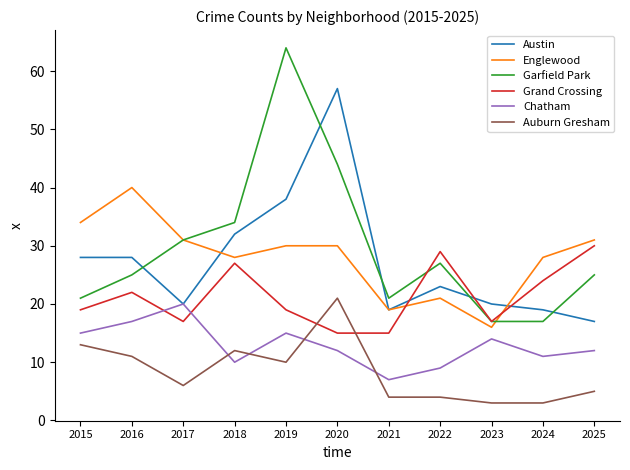

At 2015, list the series in order from smallest to largest.

Auburn Gresham, Chatham, Grand Crossing, Garfield Park, Austin, Englewood